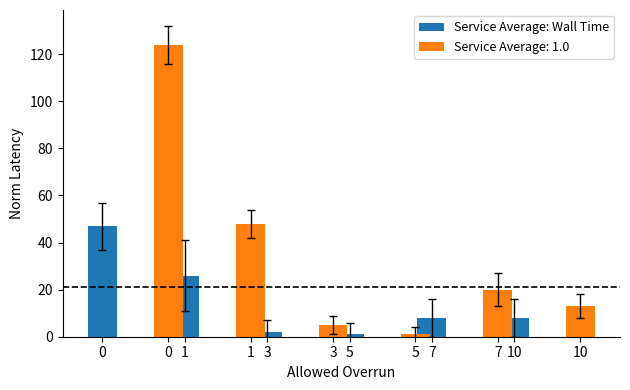

Which series has the largest range (max minus min)?

Service Average: 1.0